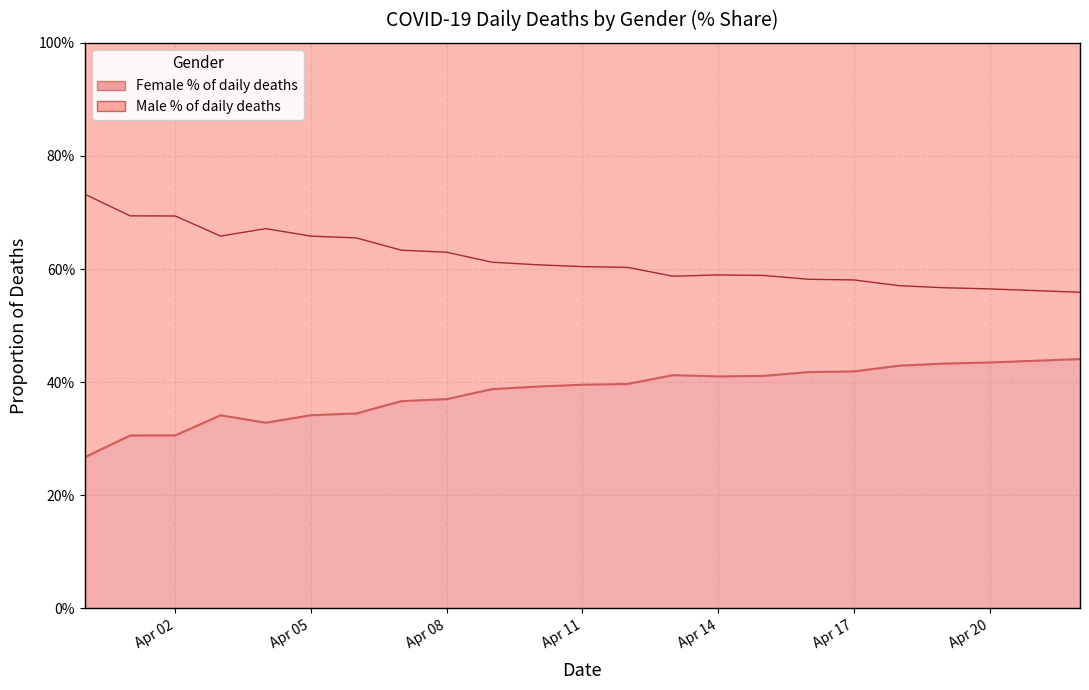

Between 2020-04-15 and 2020-04-17, which series saw the biggest shift?

Female %